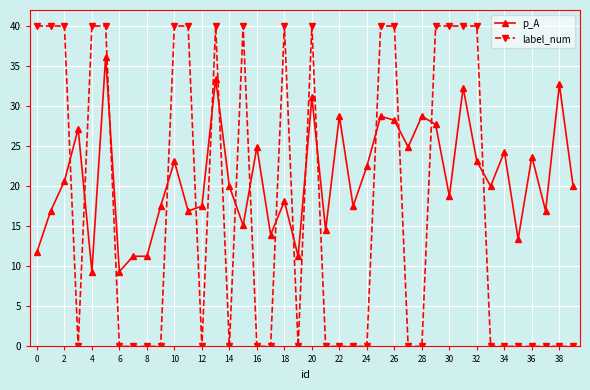

Which series has the largest range (max minus min)?

label_num